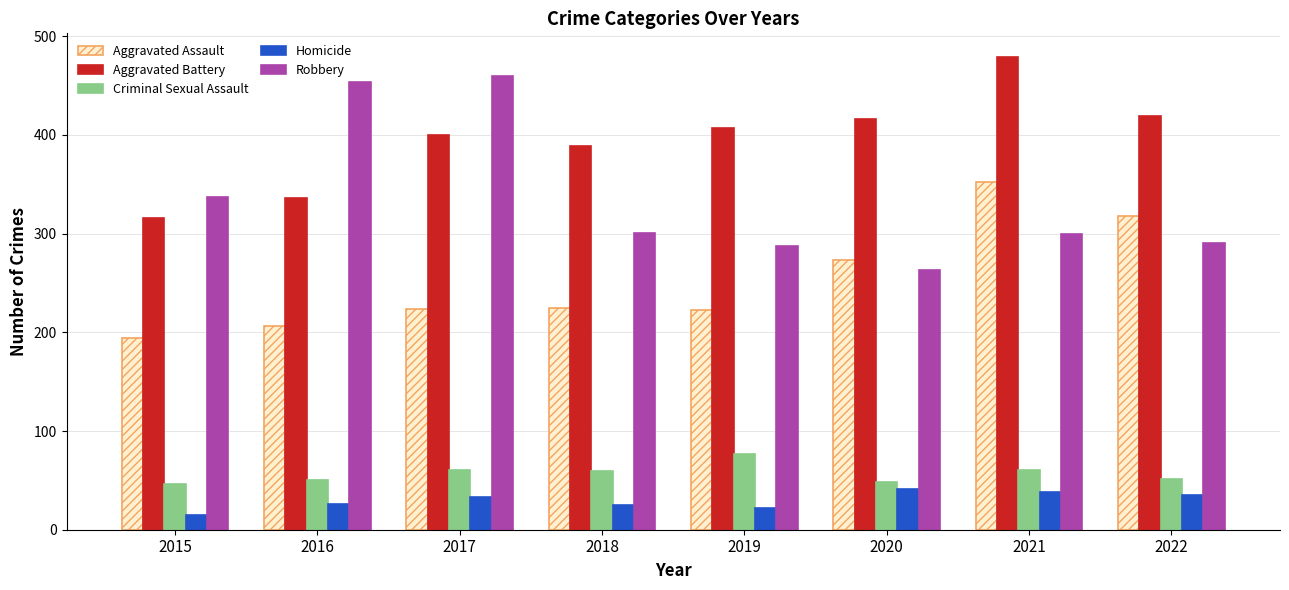

What is the value of the Aggravated Battery bar at the 8th from the left?

419